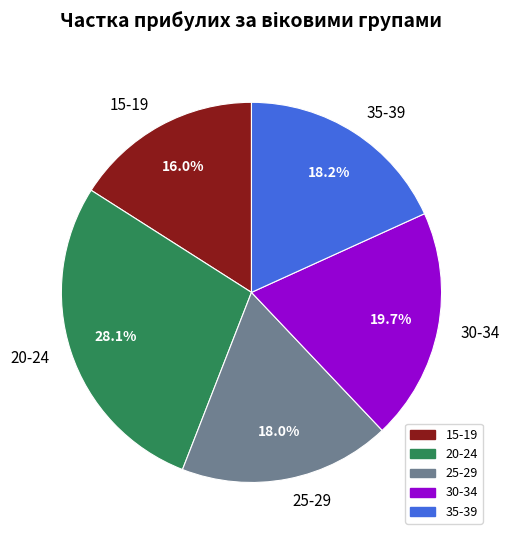

The 30-34 slice represents 34% of the pie. True or false?

False